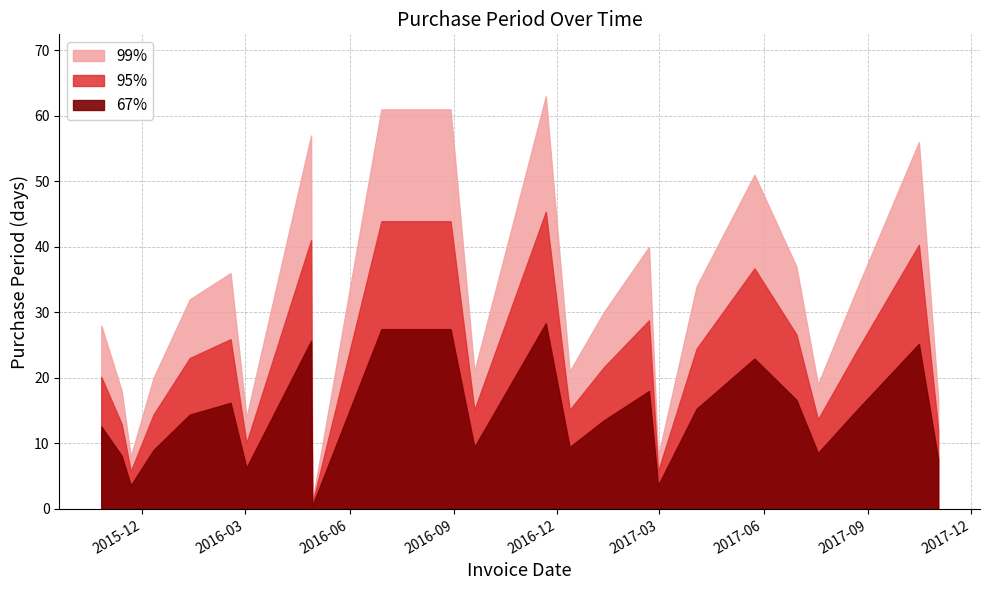

Between 2016-09-19 and 2017-10-16, which is larger?

2017-10-16